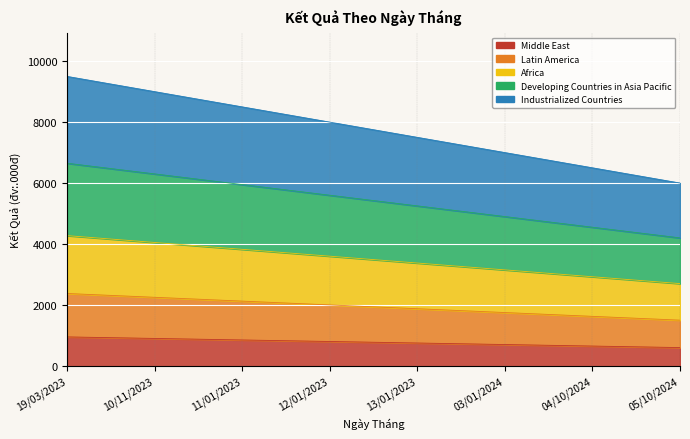

The chart shows a value of 1129 at 11/01/2023. True or false?

False